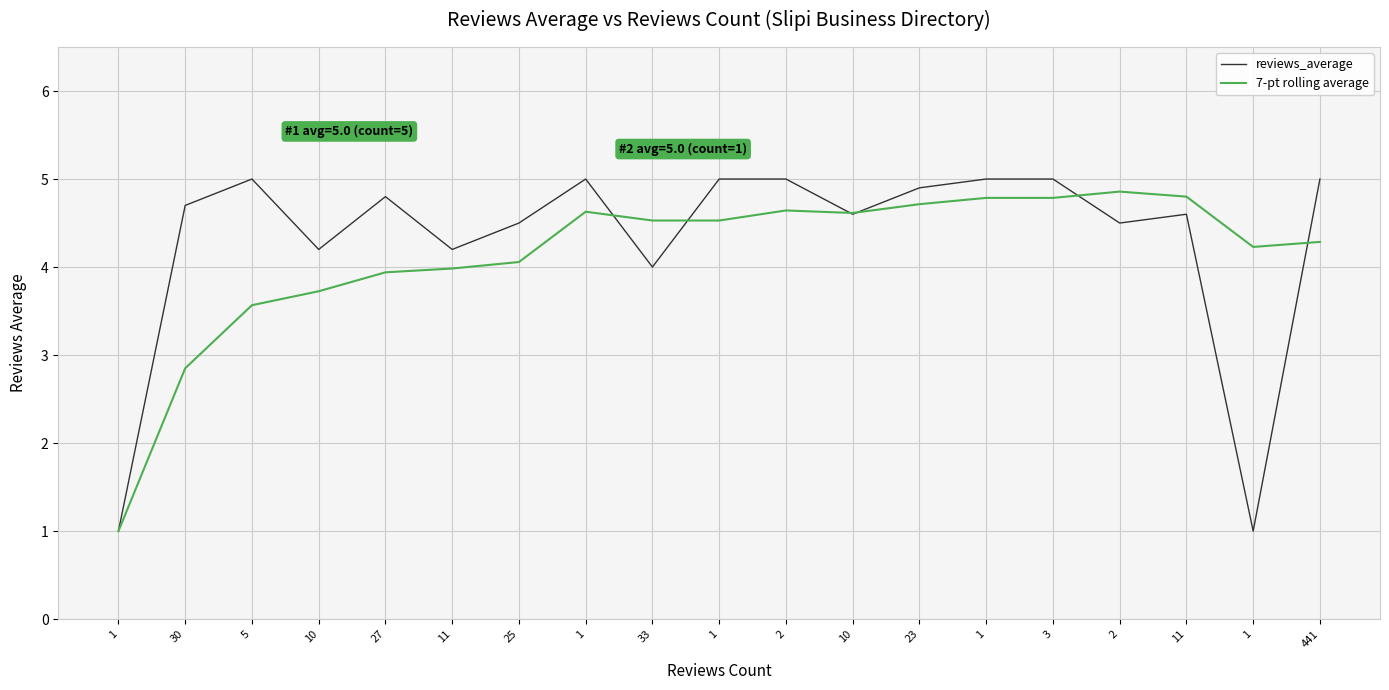

What are all the series names shown in the legend?

reviews_average, 7-pt rolling average